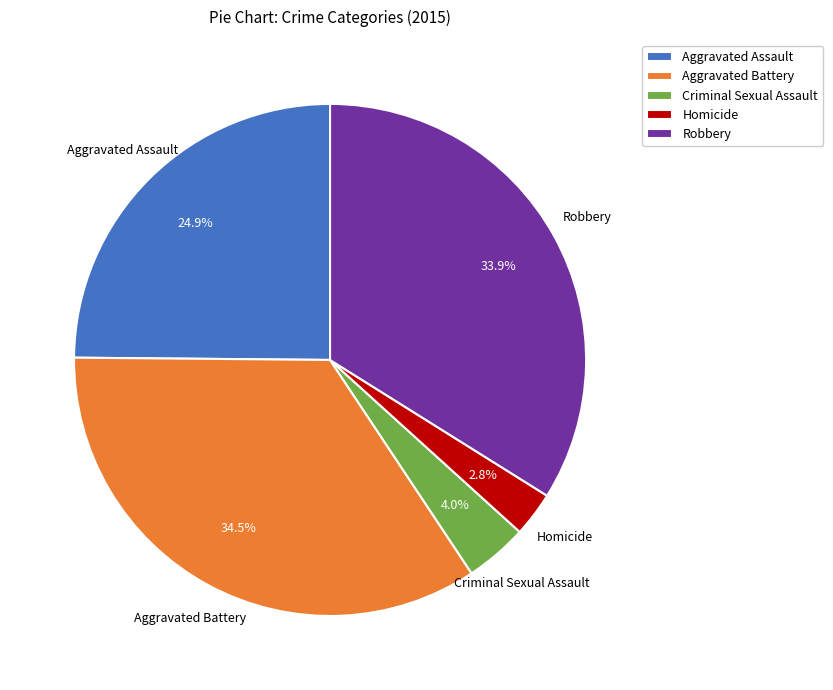

Is there a majority slice in this chart?

No